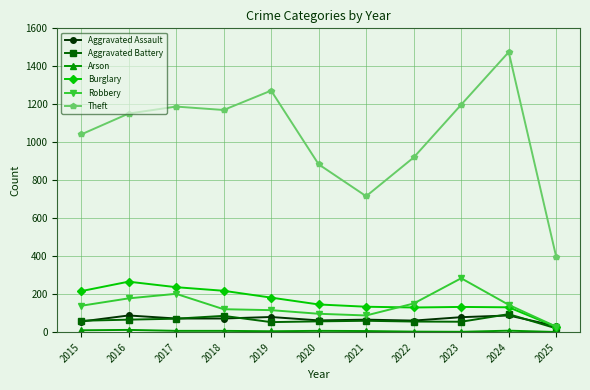

True or false: Burglary and Theft cross at least once.

False